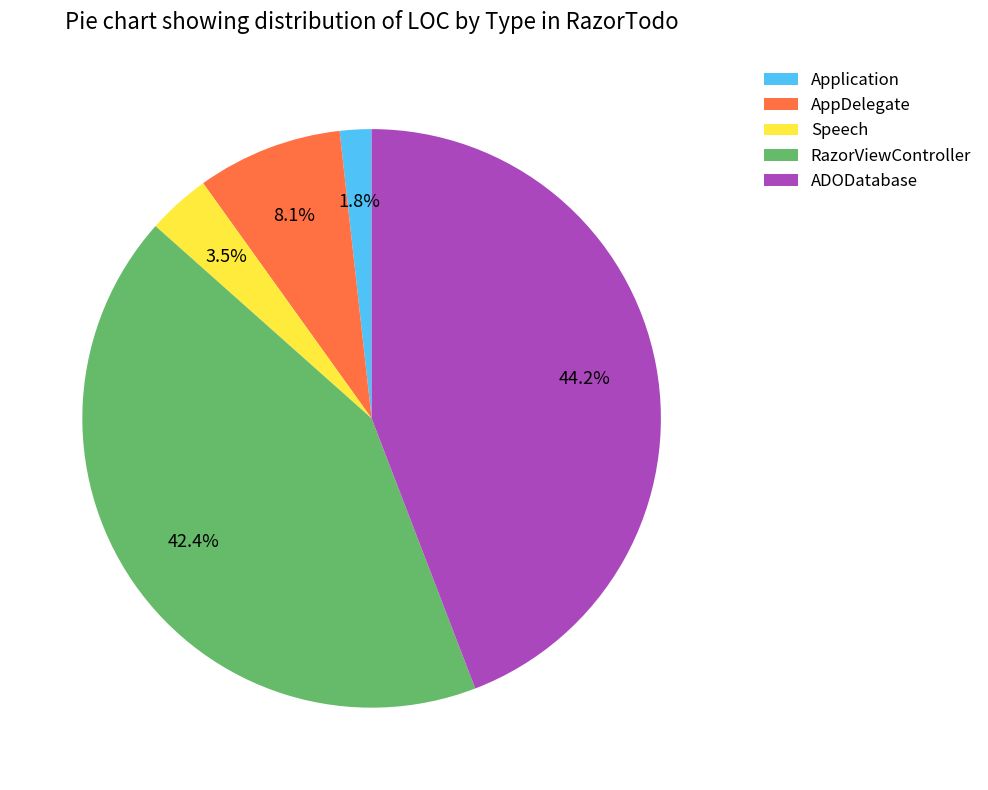

Approximately how many times larger is the value at RazorViewController compared to ADODatabase?

1.0